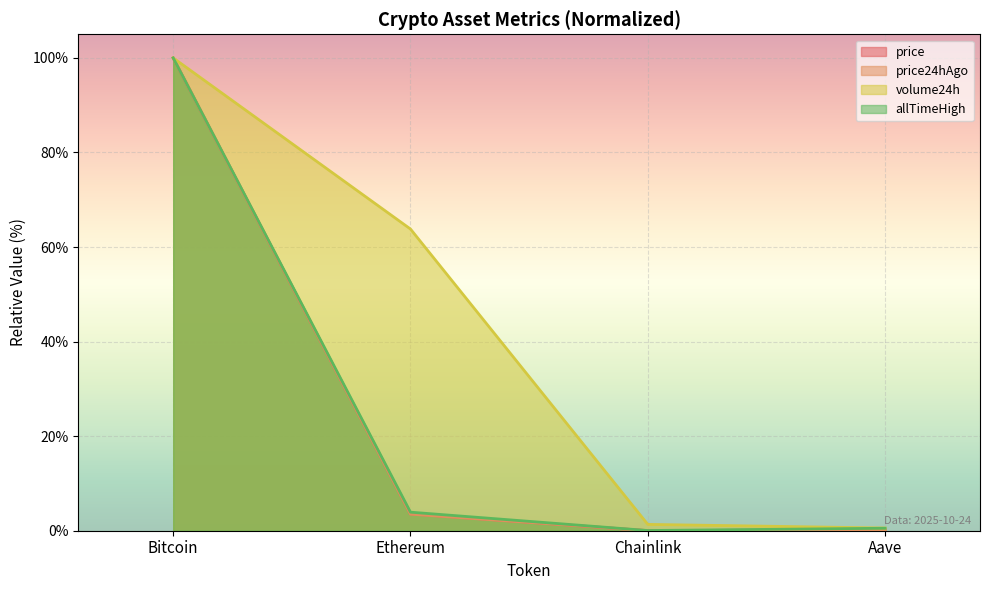

What position from the left is Aave?

4